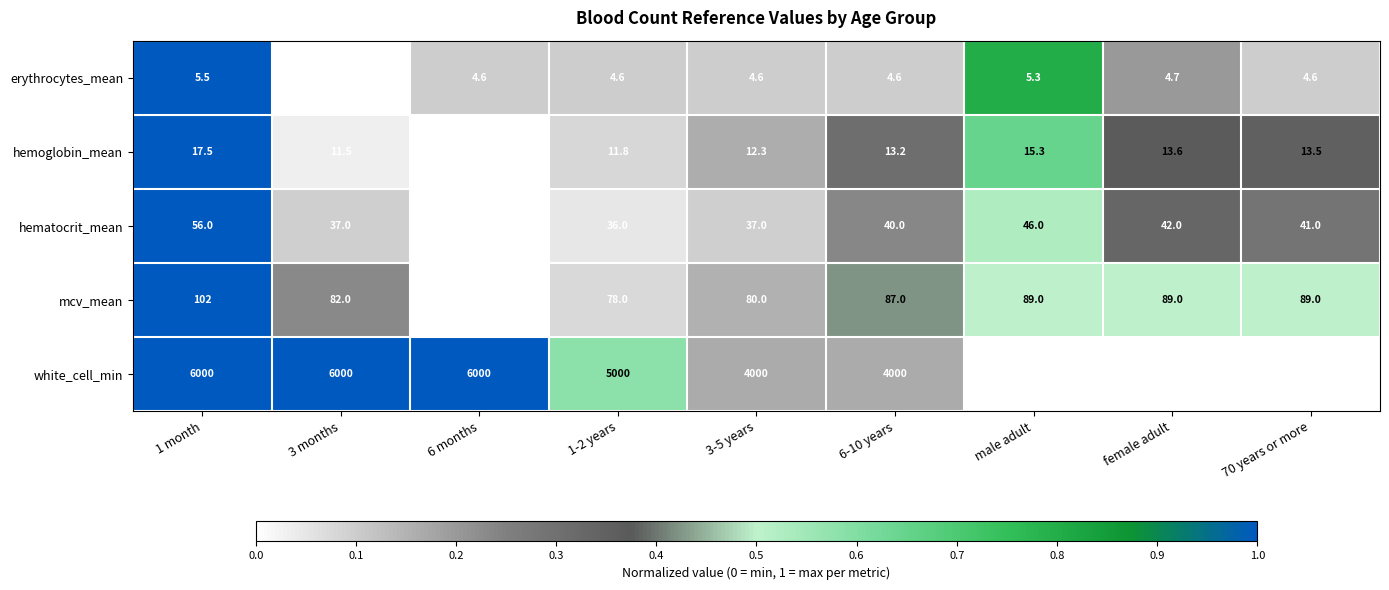

What is the difference between the hematocrit_mean values at 6-10 years and 6 months?

5.0